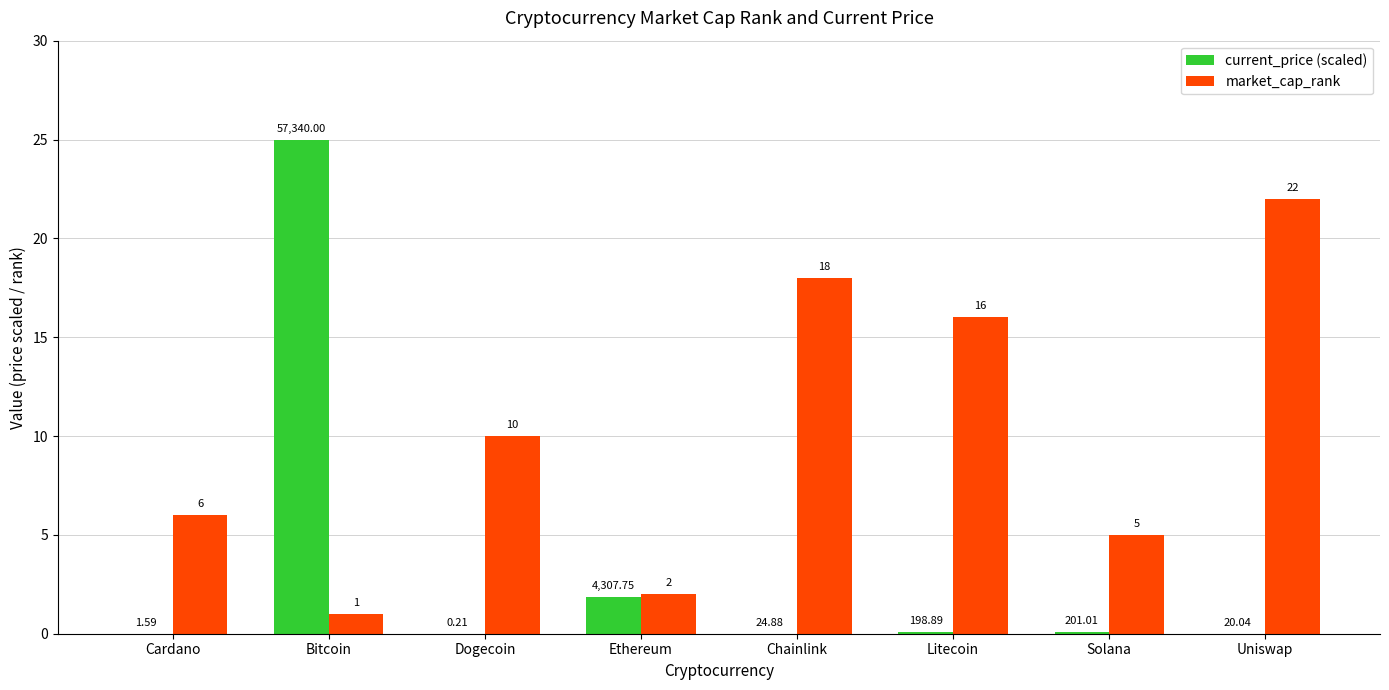

What are all the series names shown in the legend?

current_price (scaled), market_cap_rank